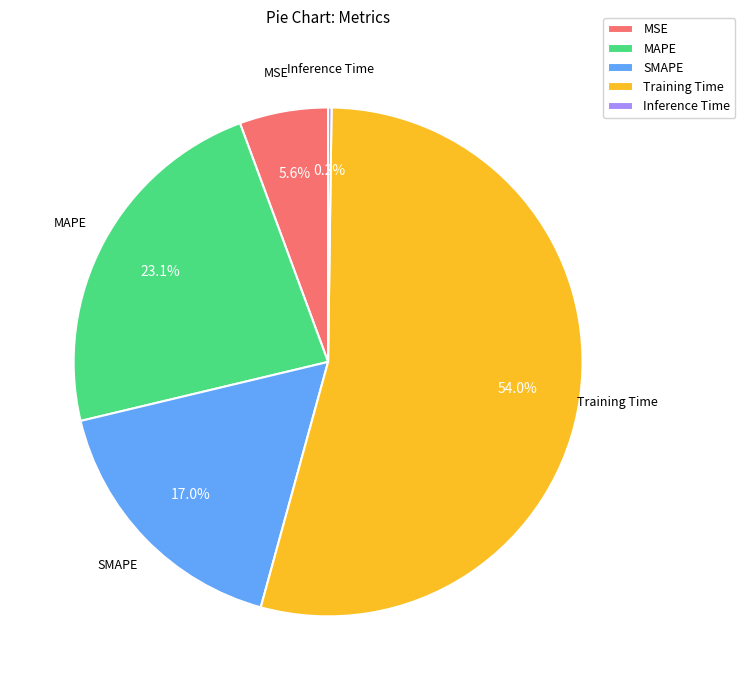

What percentage is the MAPE slice, to the nearest percent?

23%